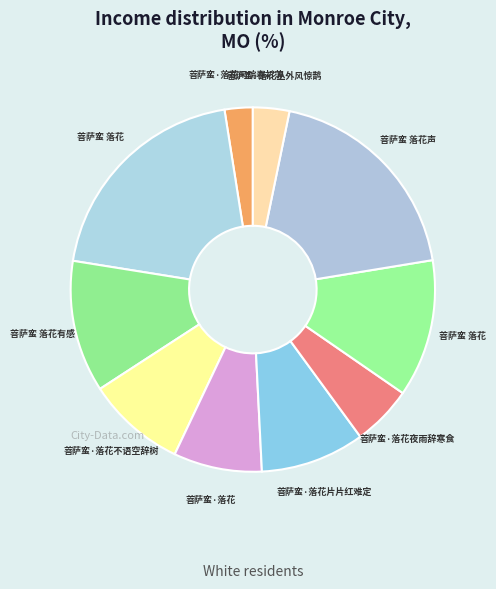

How many slices are in this pie chart?

10